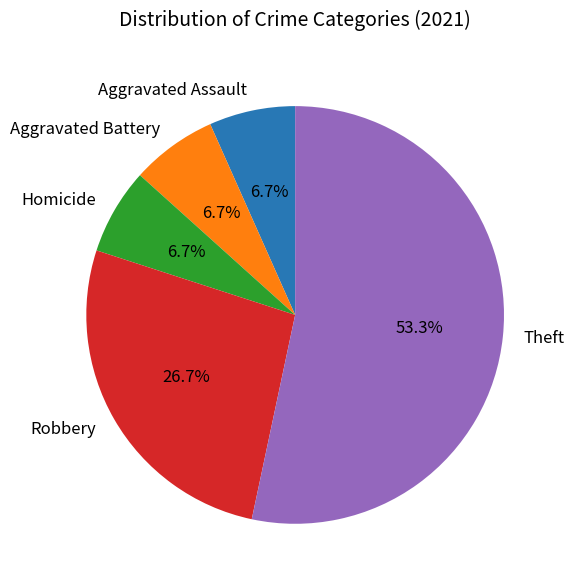

To the nearest percent, what is the average slice percentage?

20%